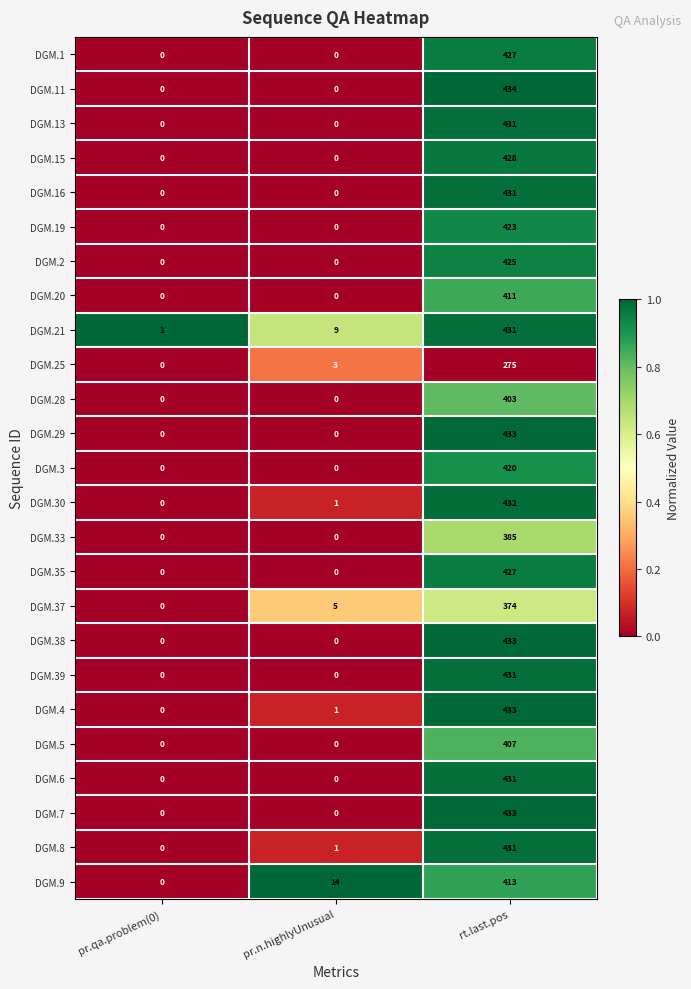

Which series has the largest total across all categories?

DGM.21